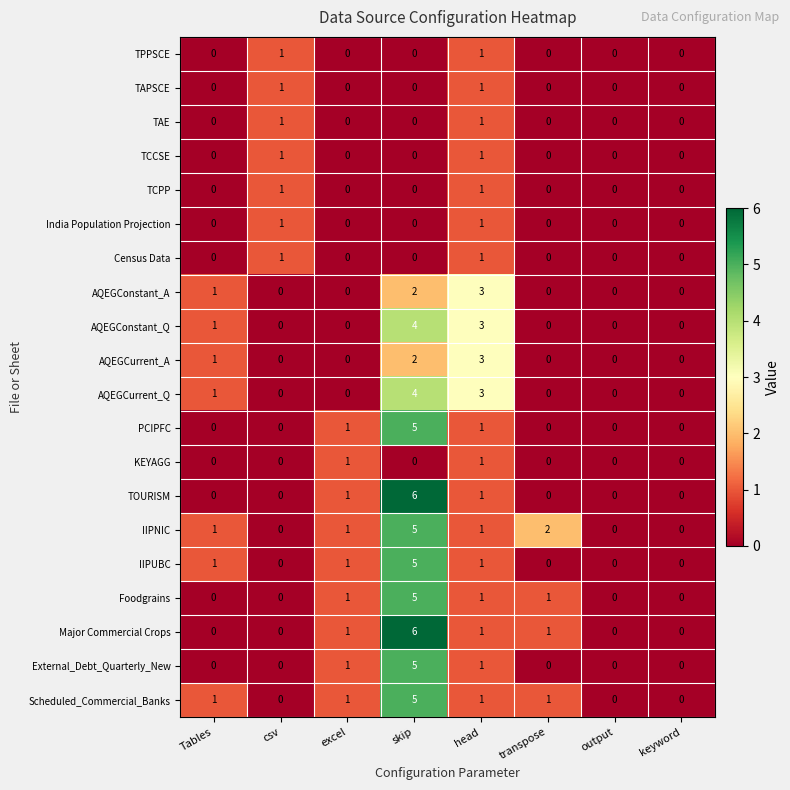

Is it true that India Population Projection equals 1 at excel?

False